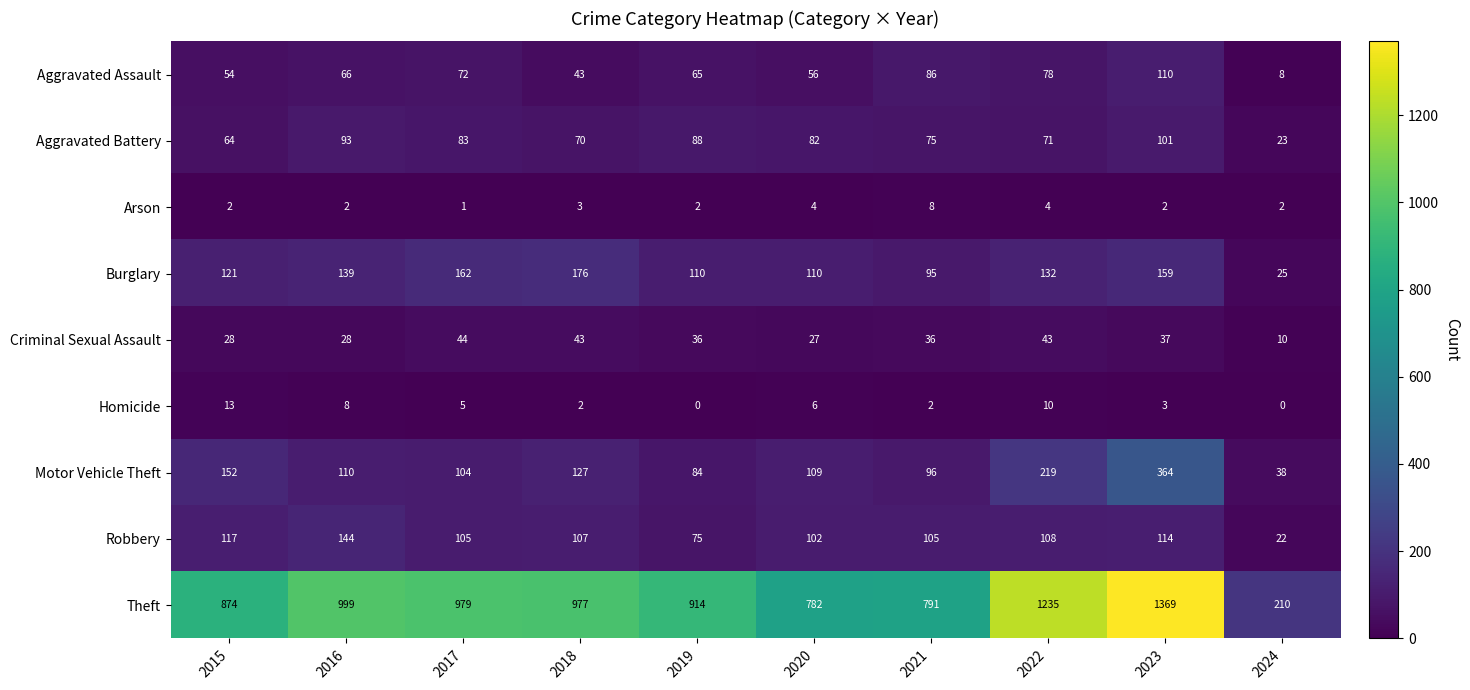

What is the spread (max minus min) of values at 2015?

872